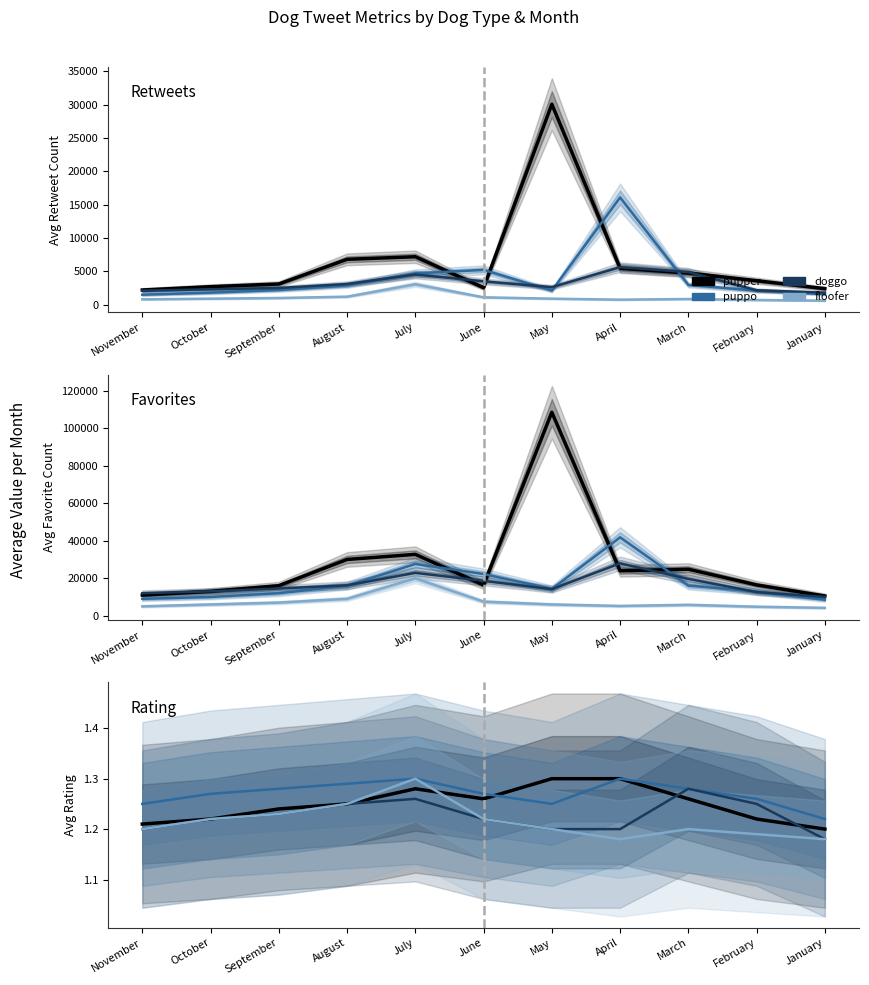

What is the minimum value for puppo?

1.2